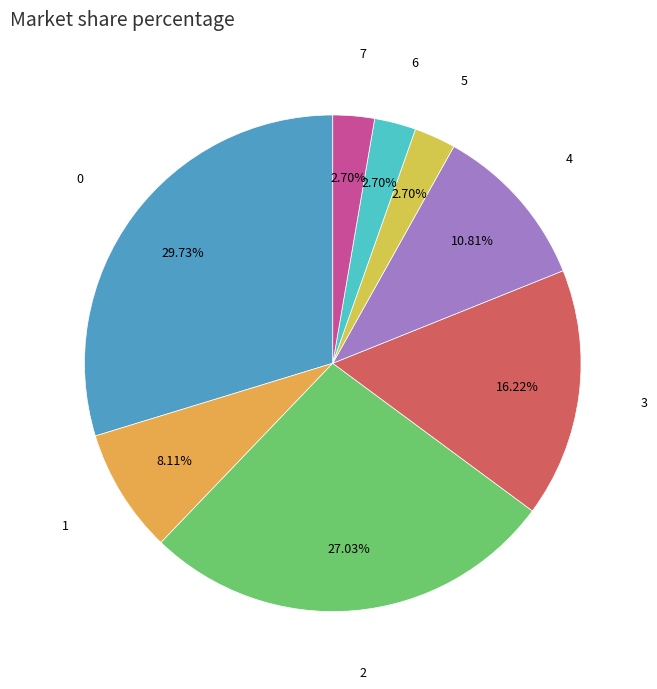

How many slices are in this pie chart?

8